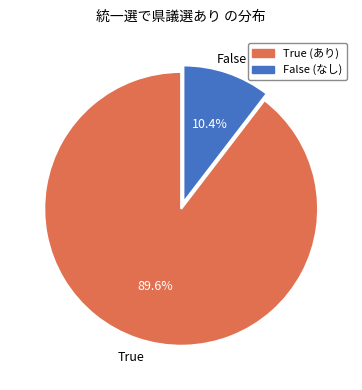

True or false: True accounts for 99% of the total.

False